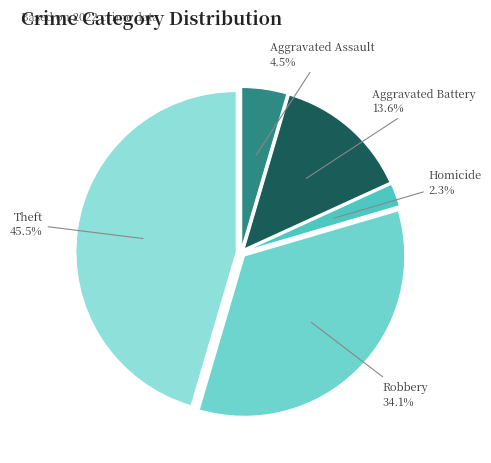

How many slices are in this pie chart?

5